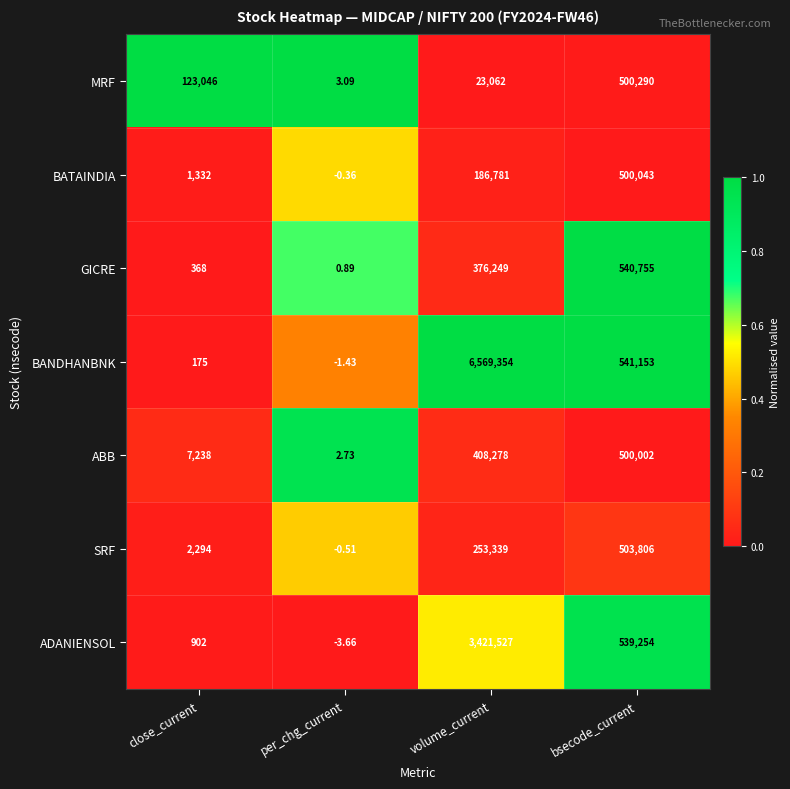

Where is GICRE nearest to the value 270377?

volume_current